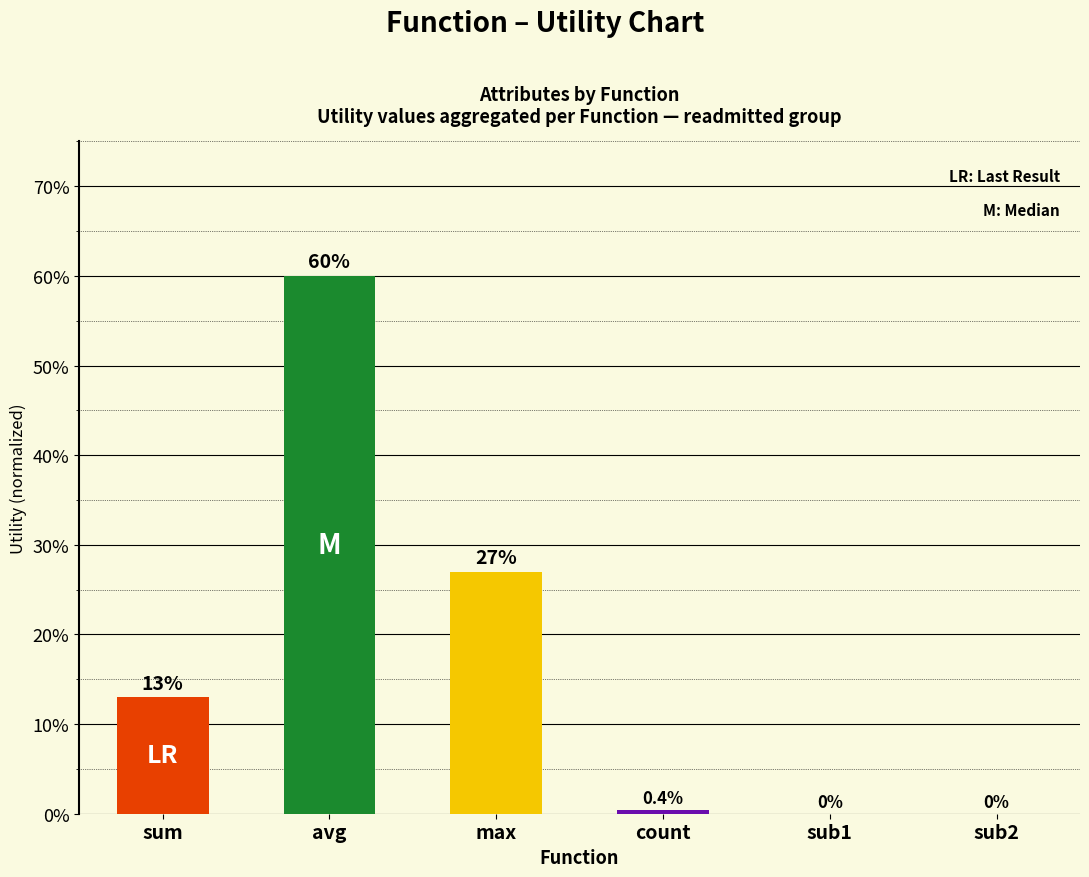

Is it true that the value at sub1 is 0.4?

False